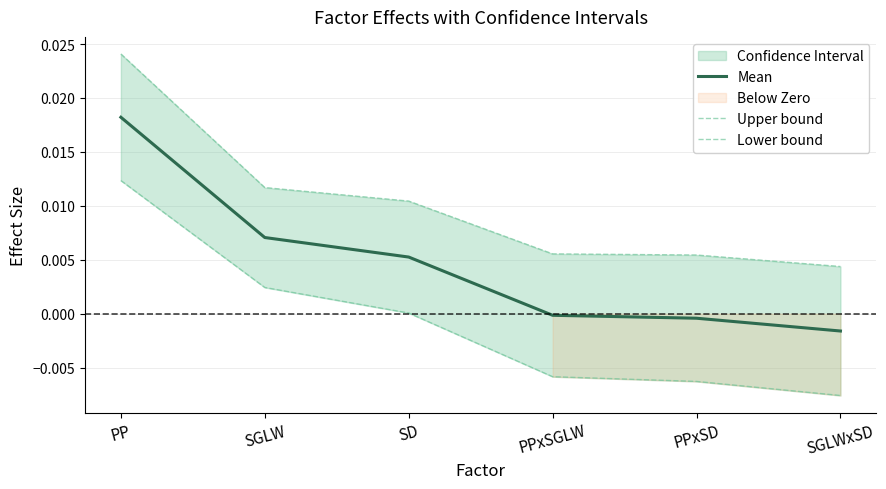

True or false: Mean and Lower bound cross at least once.

False